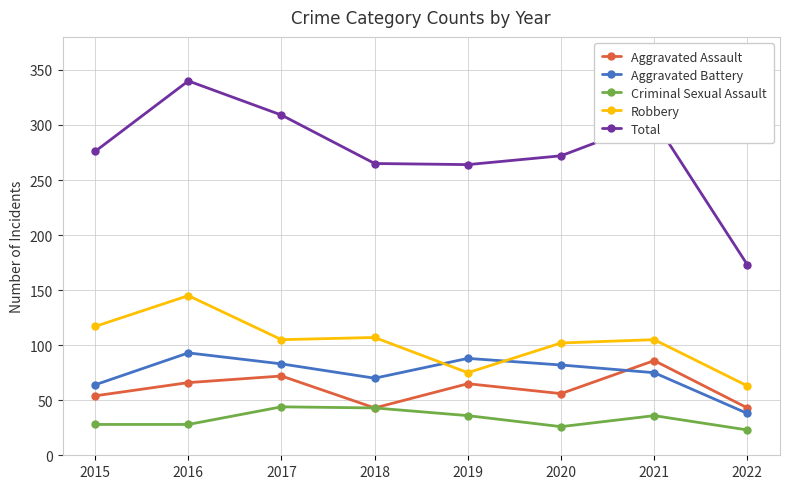

What is the smallest value displayed?

23